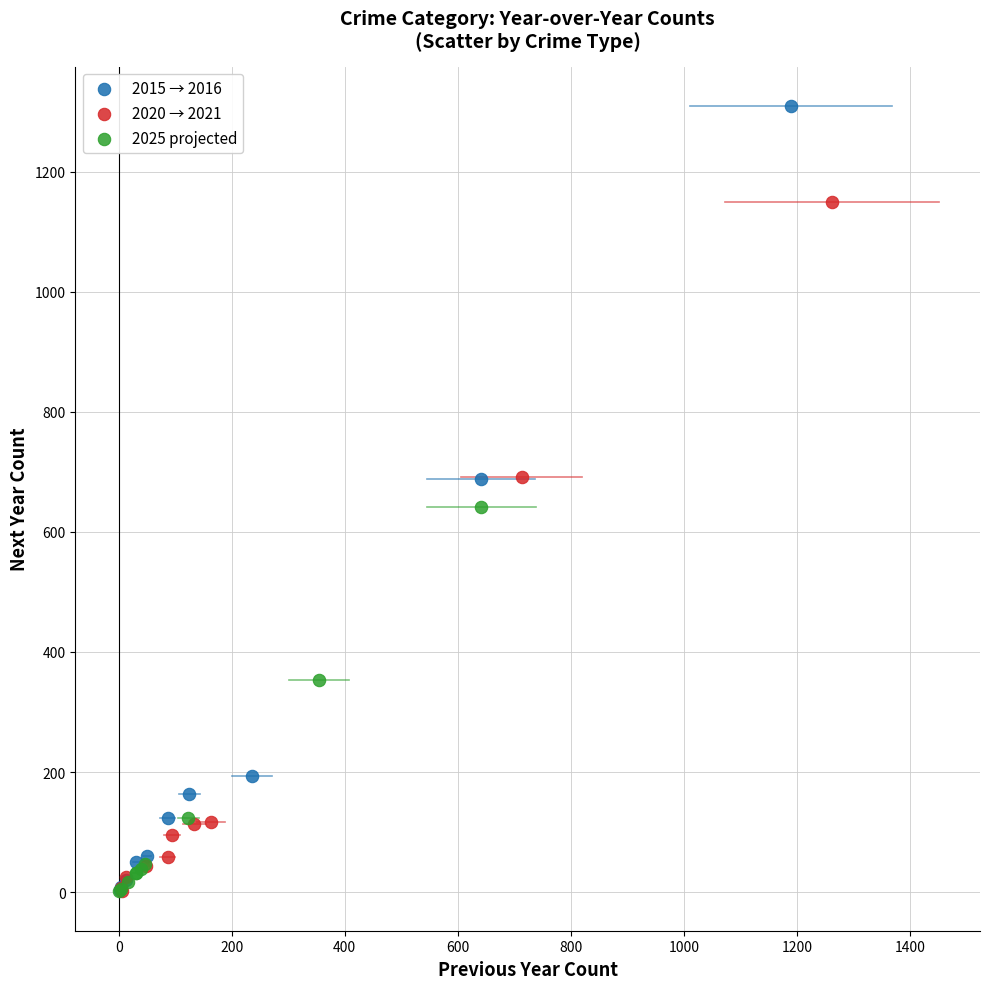

Which series has the largest Y range (max minus min)?

2015 → 2016